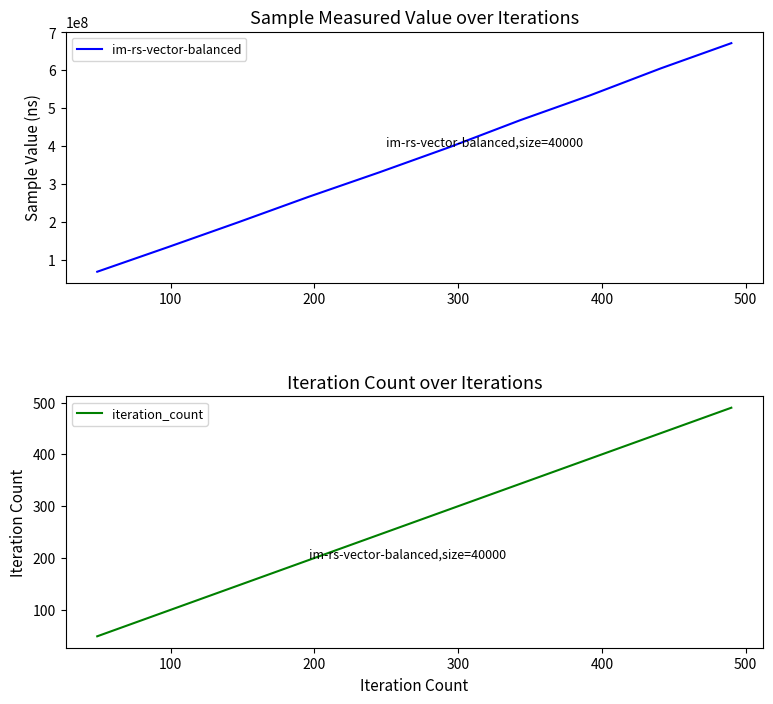

What is the maximum value for iteration_count?

490